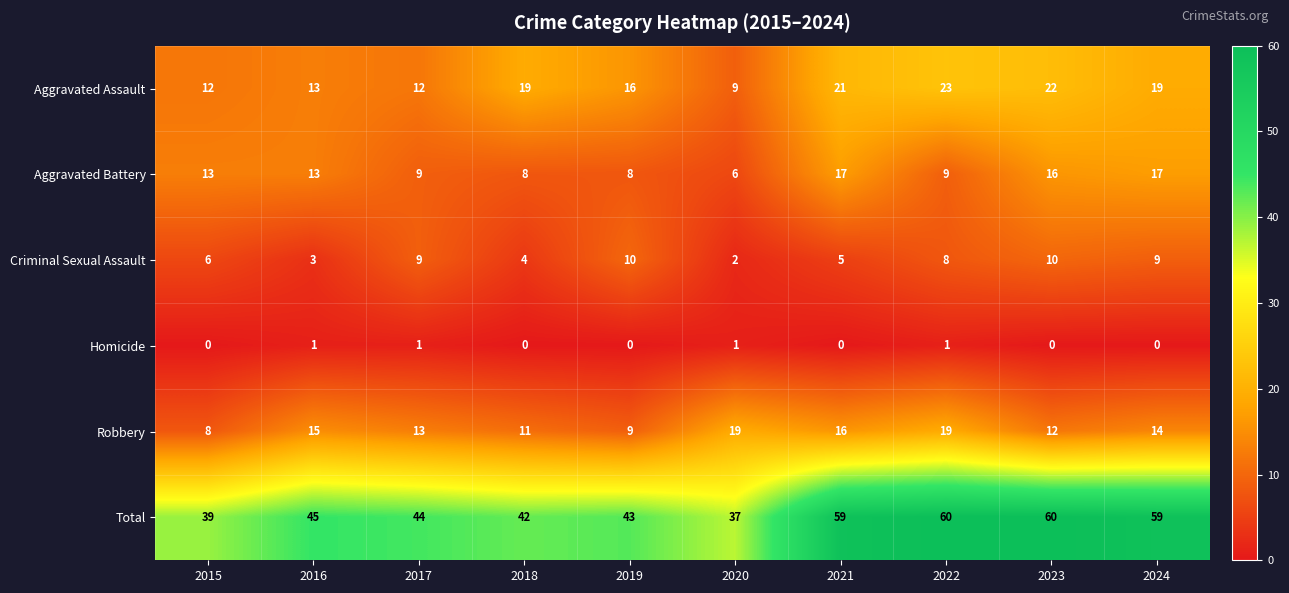

At which label is Robbery closest to 13?

2017